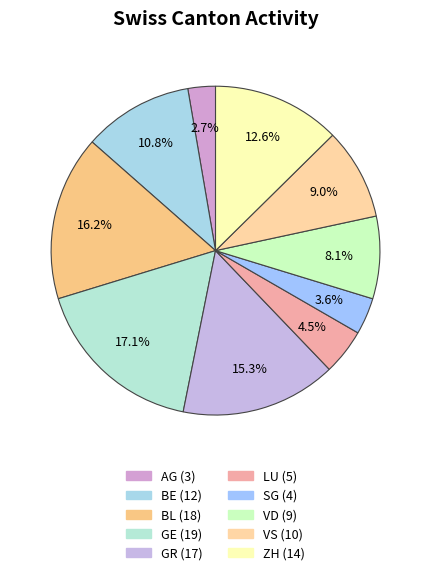

Count the number of slices in the pie.

10